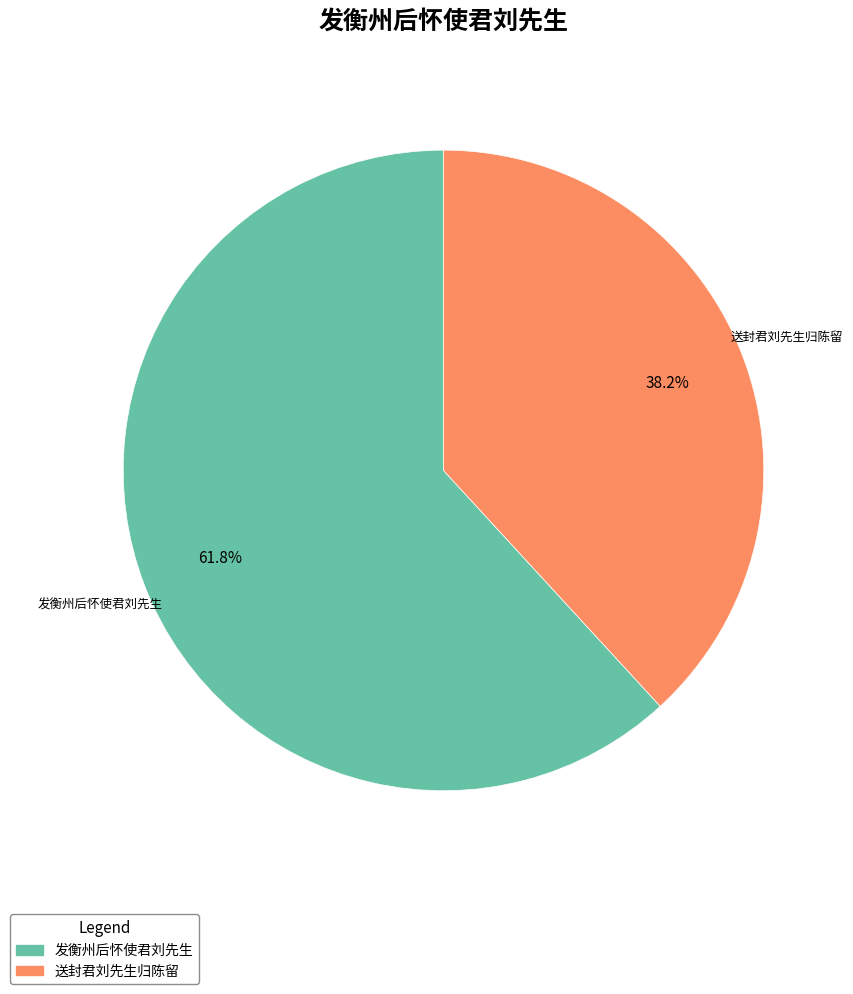

What is the majority slice?

发衡州后怀使君刘先生